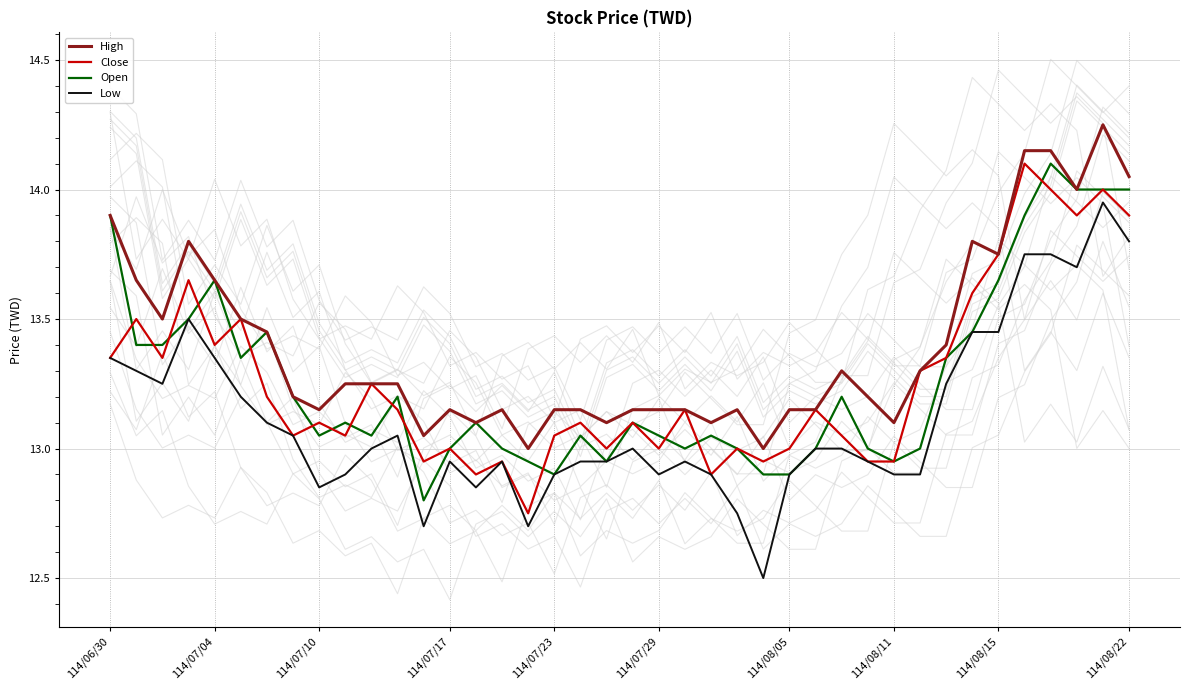

True or false: Close and Low intersect in this chart.

False